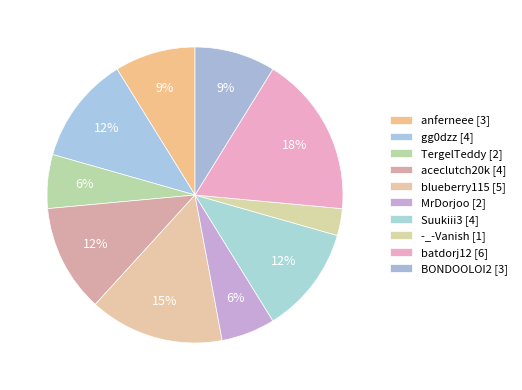

Which slice is the largest?

batdorj12